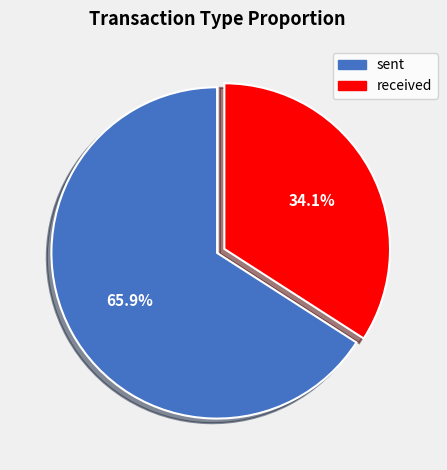

What percentage is the received slice, to the nearest percent?

34%